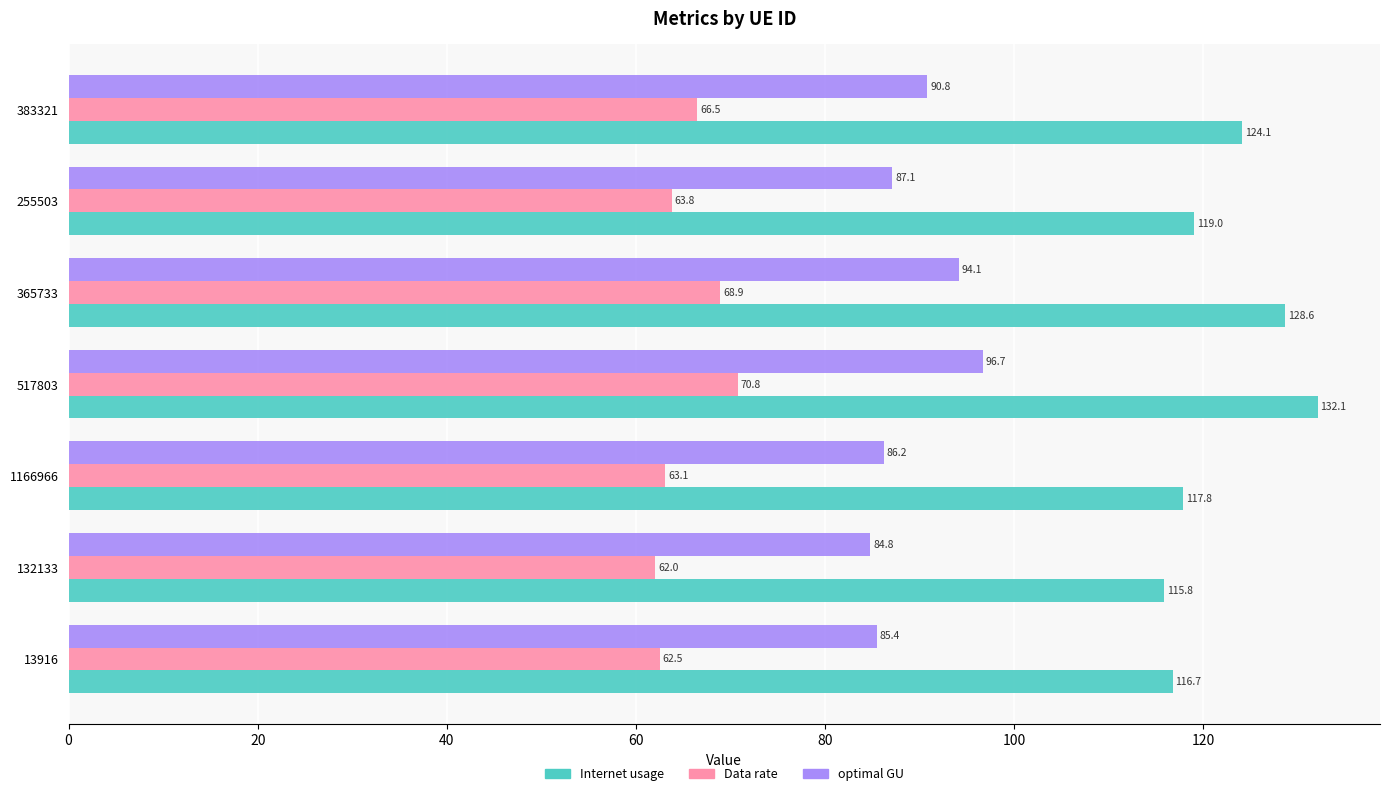

What value does the Internet usage series have at 1166966?

117.8